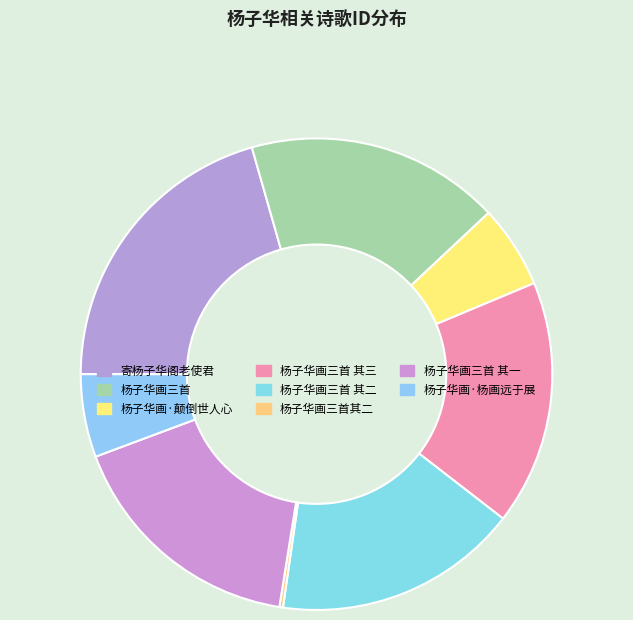

What is the smallest slice in the pie chart?

杨子华画三首其二